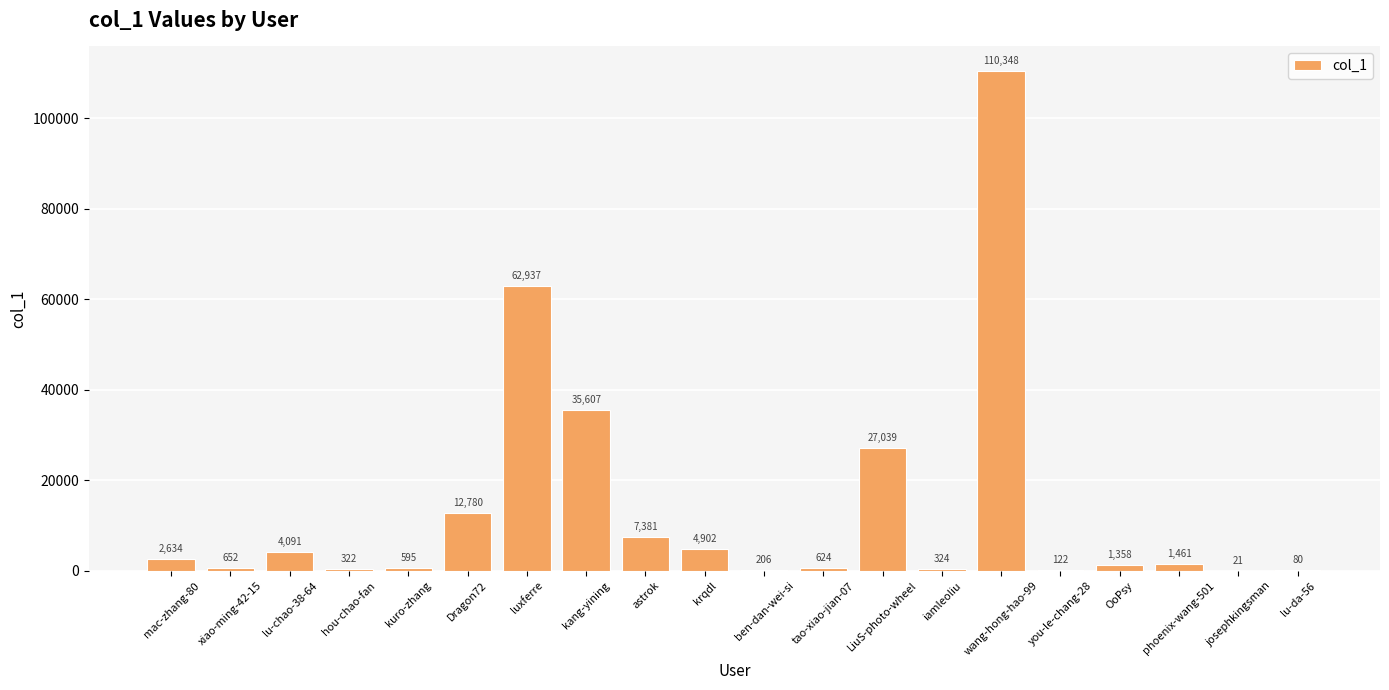

Which has a higher value, hou-chao-fan or LiuS-photo-wheel?

LiuS-photo-wheel